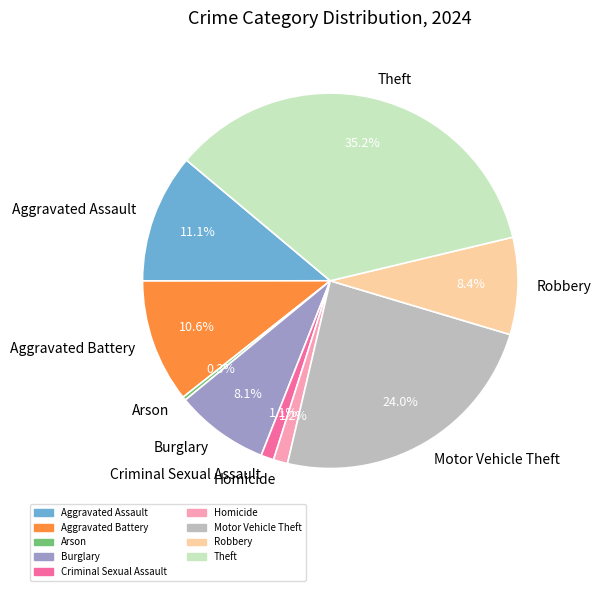

How many segments does this pie chart have?

9